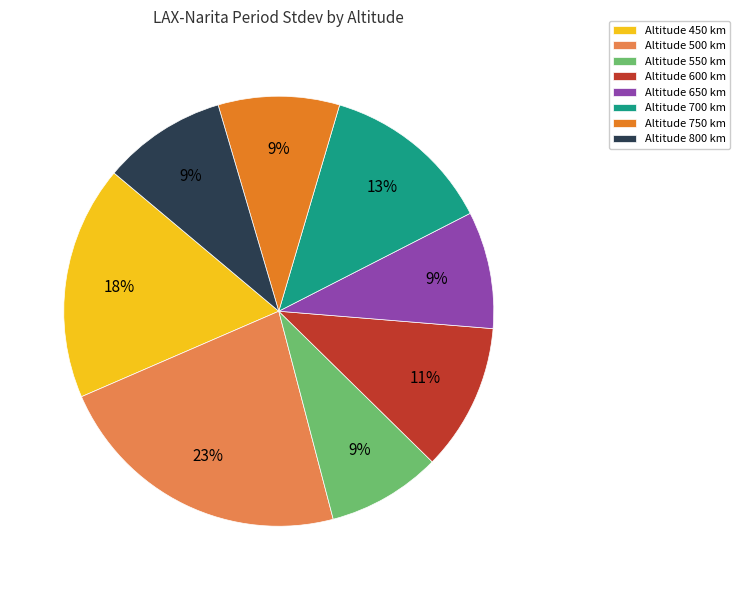

Is there any slice that represents more than half of the pie?

No